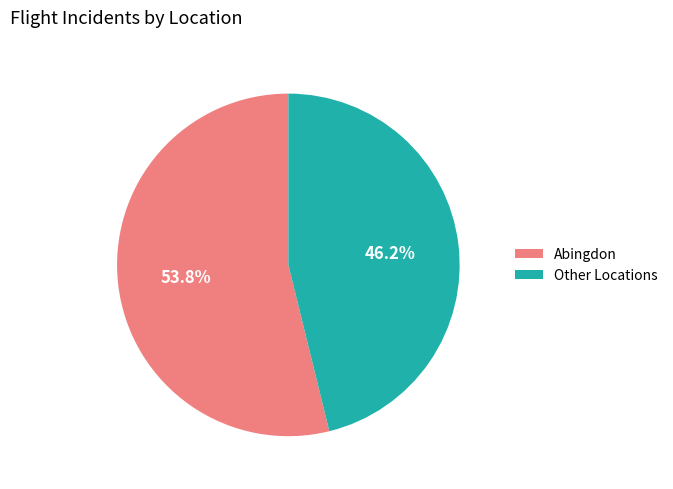

Rank the categories by value from highest to lowest.

Abingdon, Other Locations